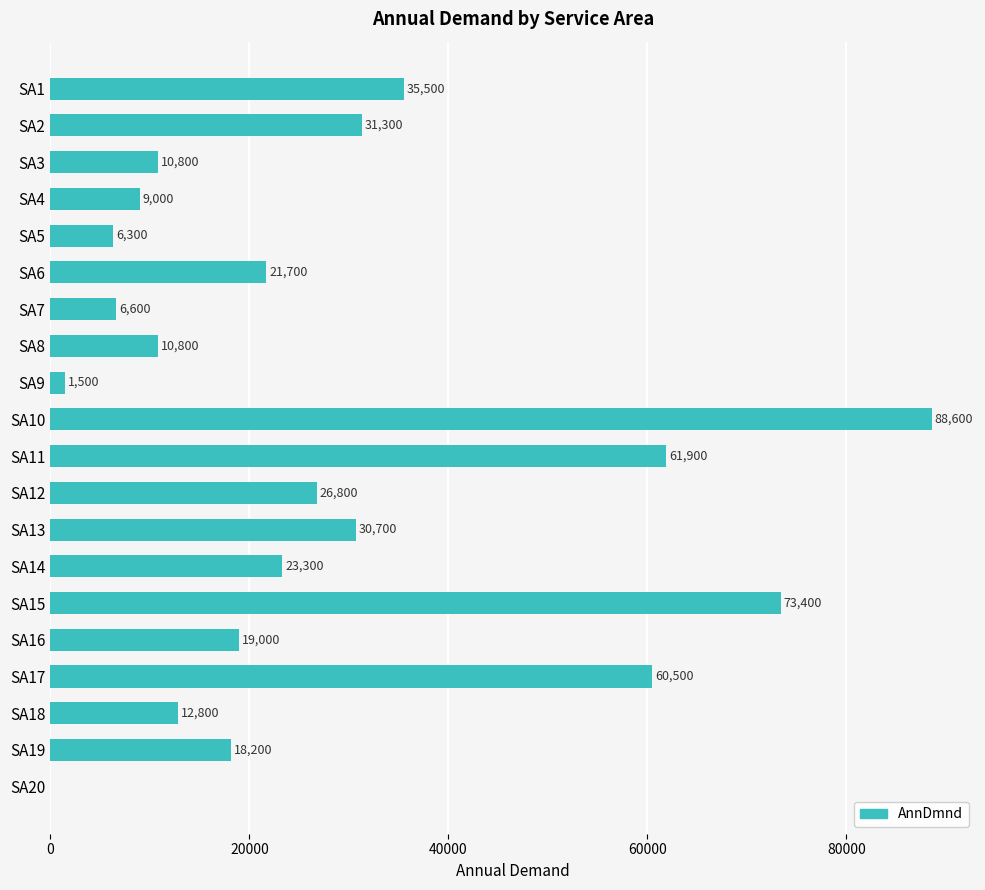

What is the sum of the values at SA15 and SA20?

73400